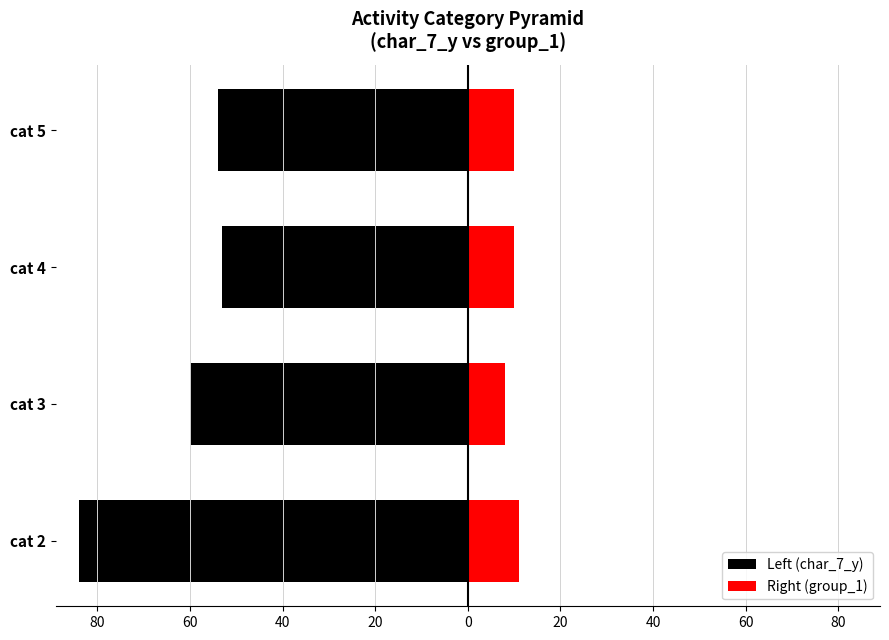

What is the spread (max minus min) of values at cat 3?

68